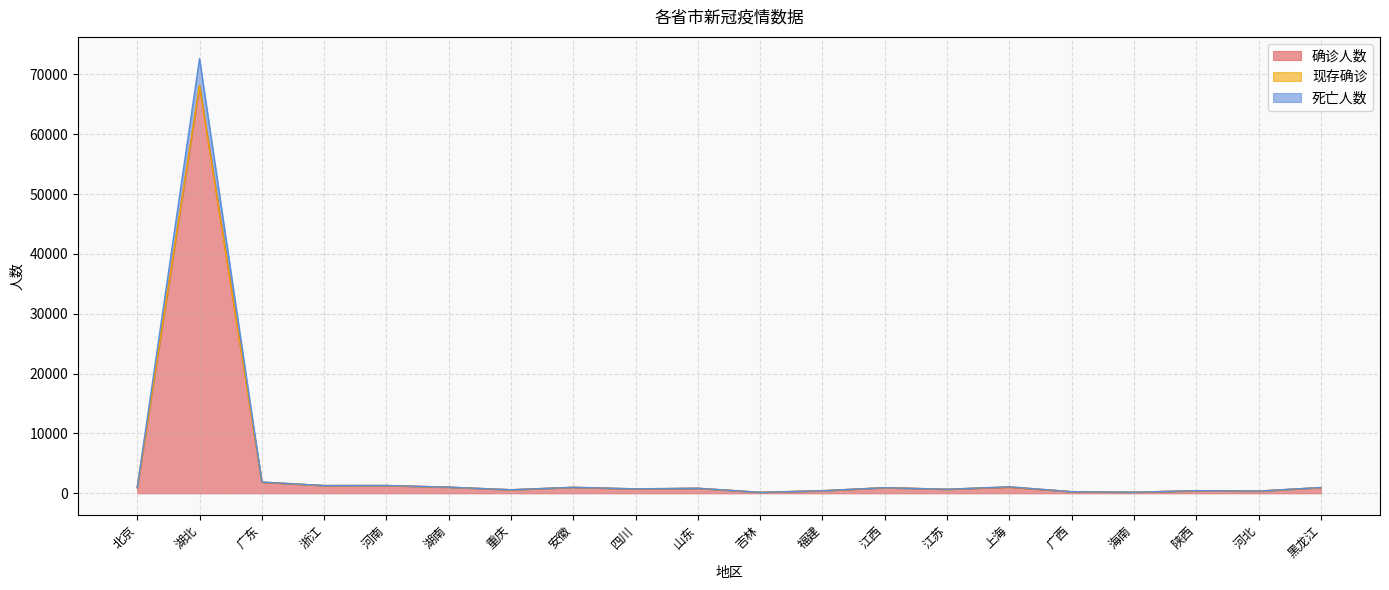

Where is the first local maximum for 确诊人数?

湖北